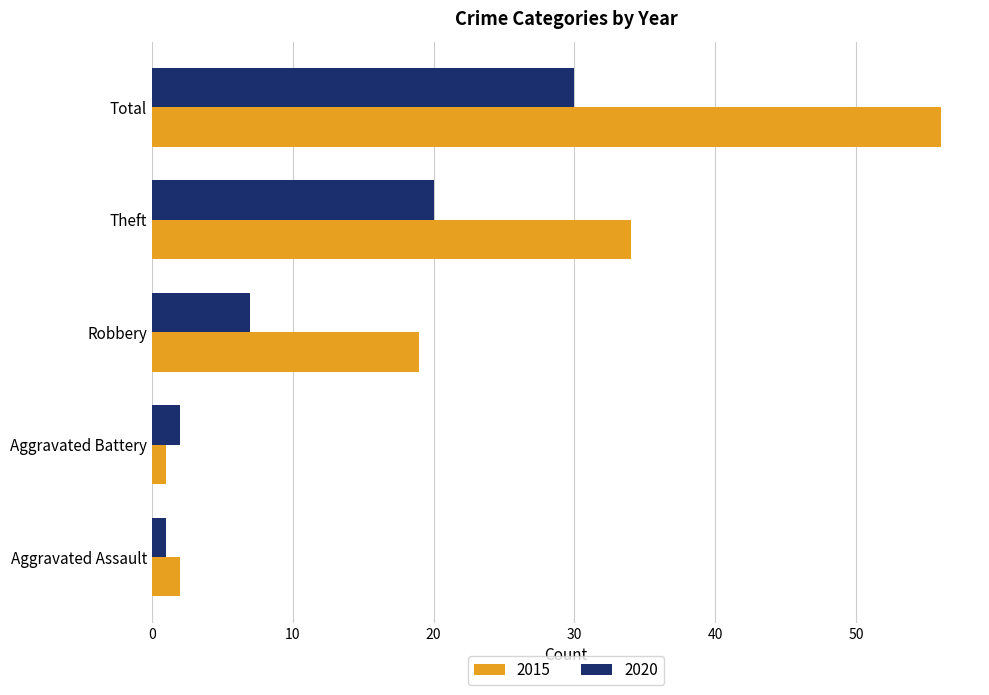

What is the approximate value of 2020 at Total?

30